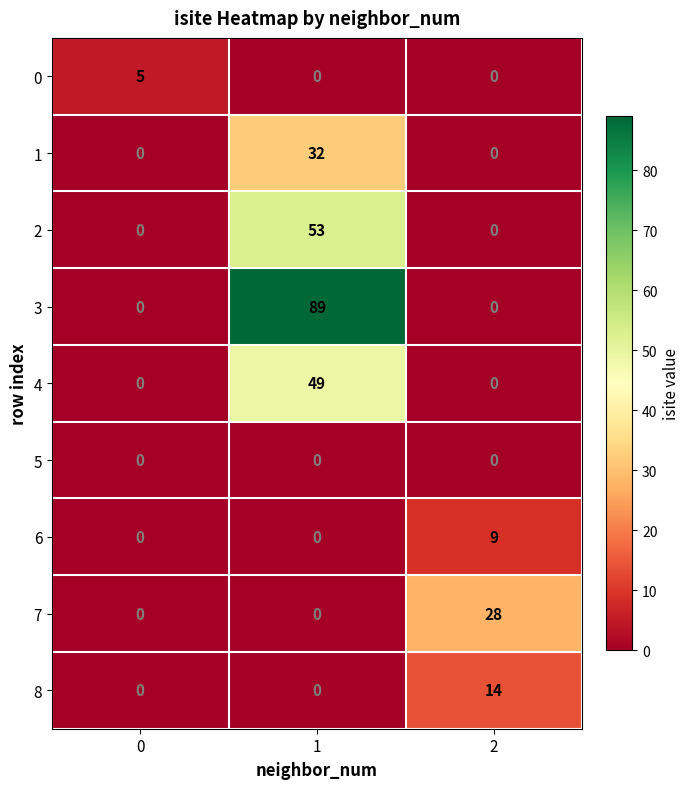

What is the highest value of the 2 series?

53